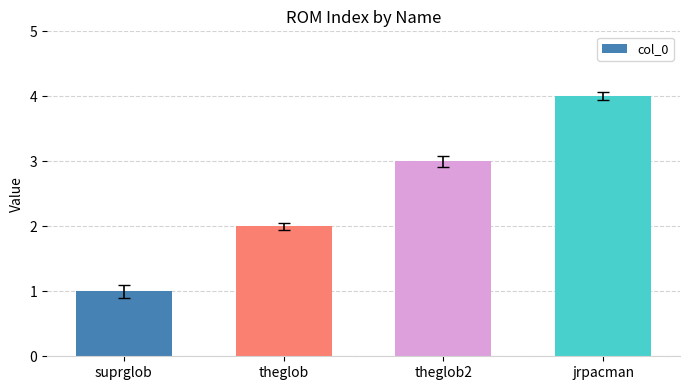

What is the sum of all values?

10